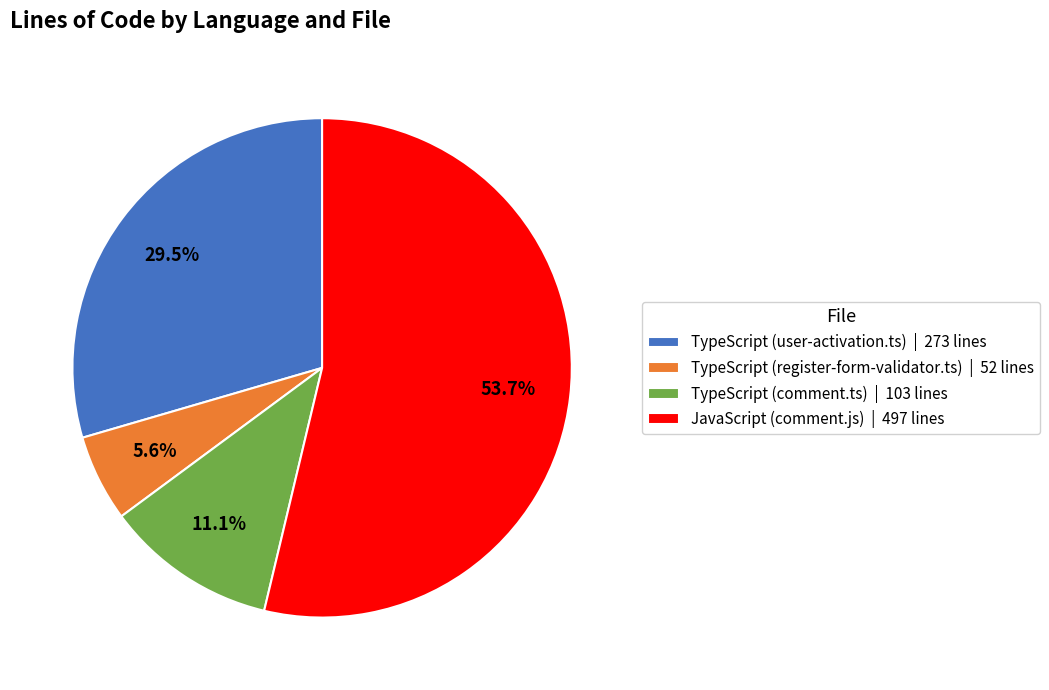

Does any single category account for the majority?

Yes